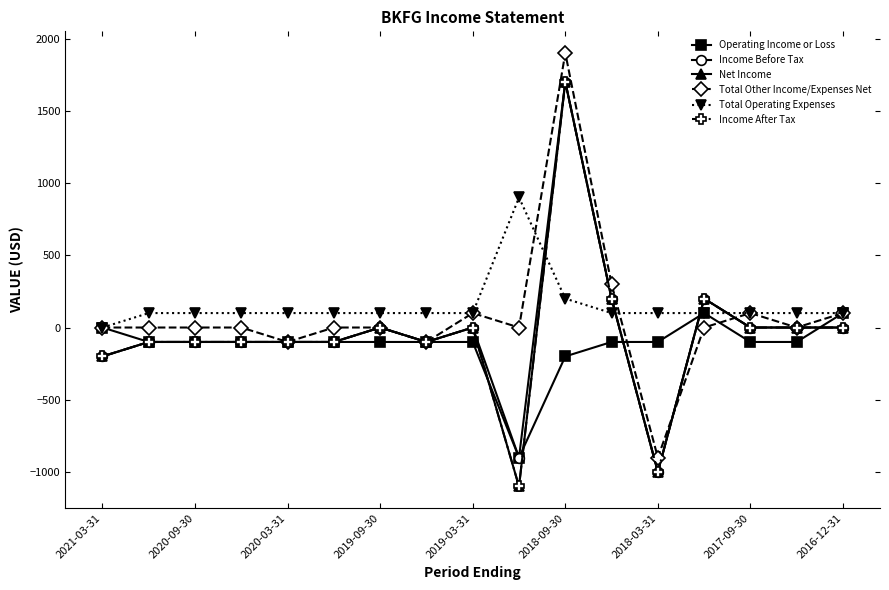

Where is Income After Tax nearest to the value 300?

11